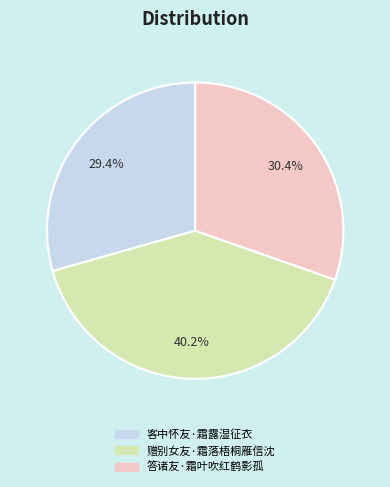

Rank the categories by value from highest to lowest.

赠别女友·霜落梧桐雁信沈, 答诸友·霜叶吹红鹤影孤, 客中怀友·霜露湿征衣